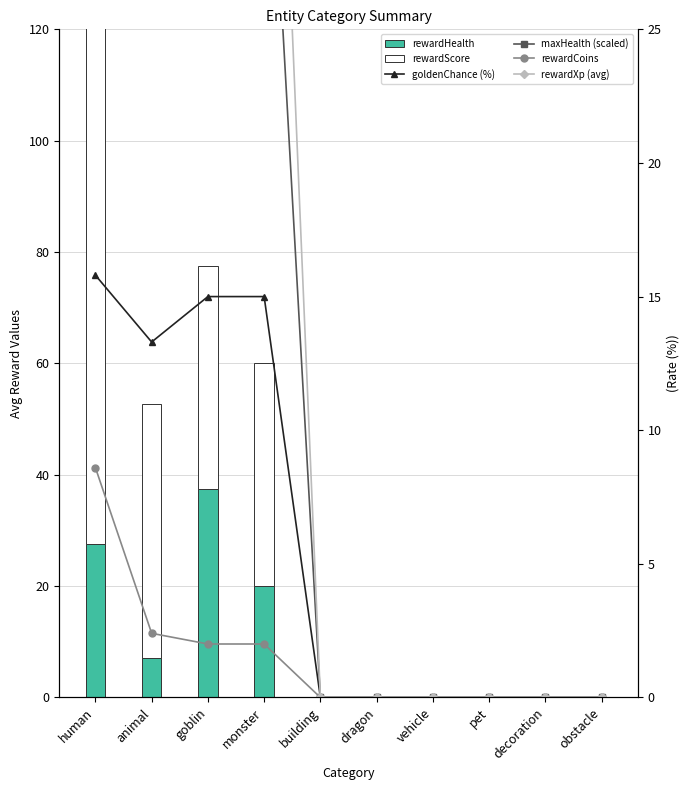

Is it true that rewardXp (avg) equals 0.0 at decoration?

True